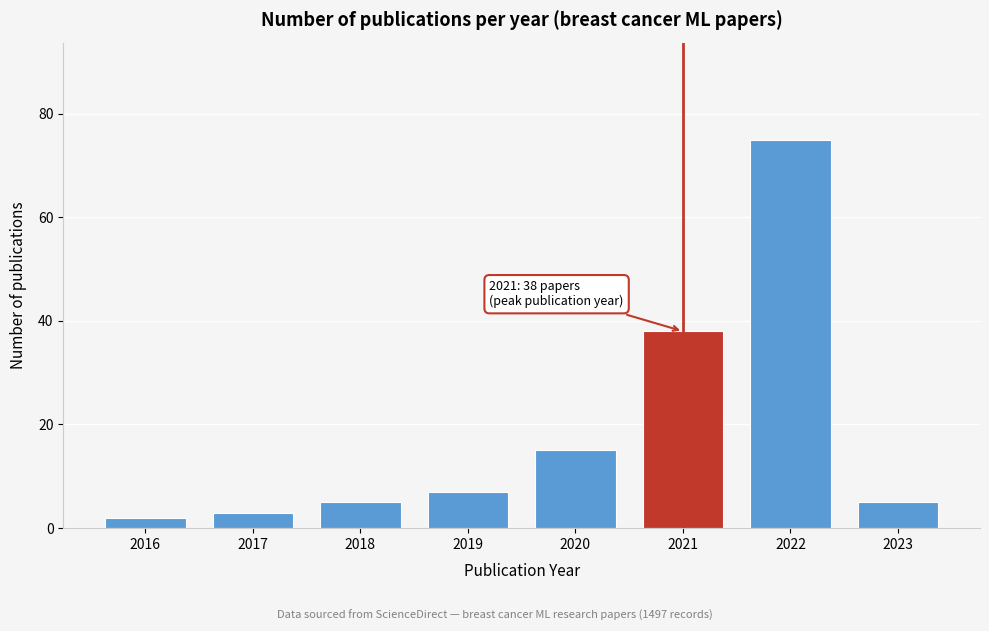

Reading left to right, what are all the values shown in this chart?

2	3	5	7	15	38	75	5